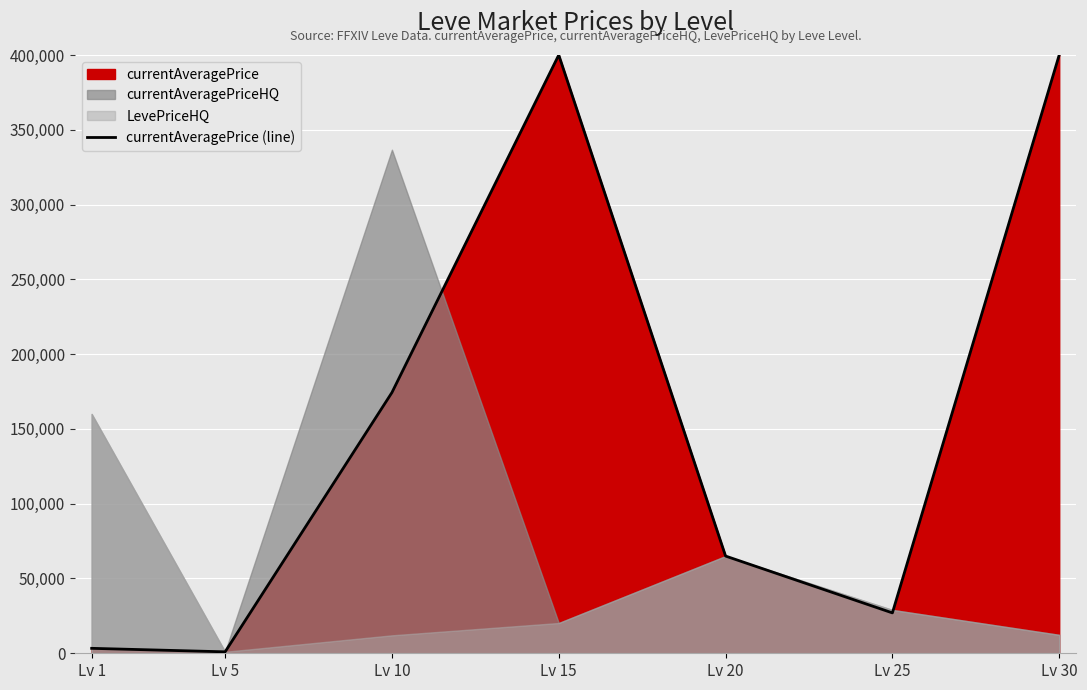

What is the ratio of the value at Lv 30 to the value at Lv 5?

413.4